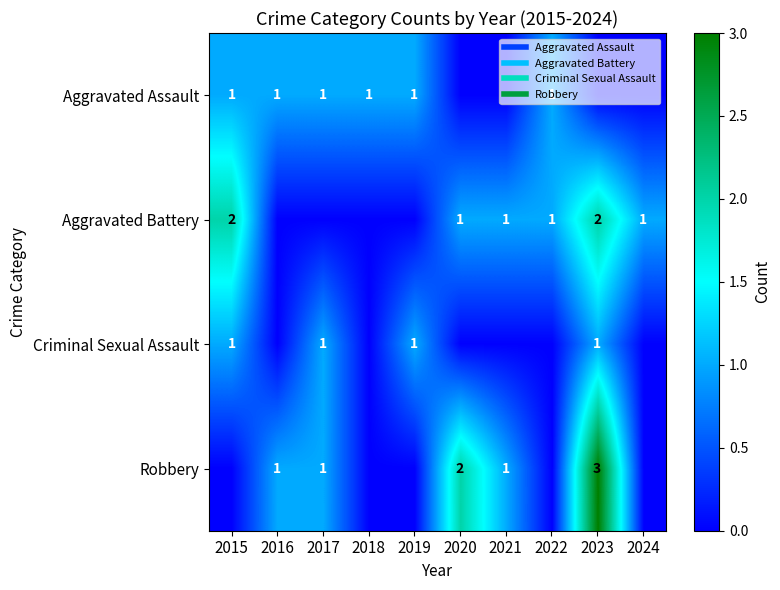

How many values in Aggravated Battery are above zero?

6